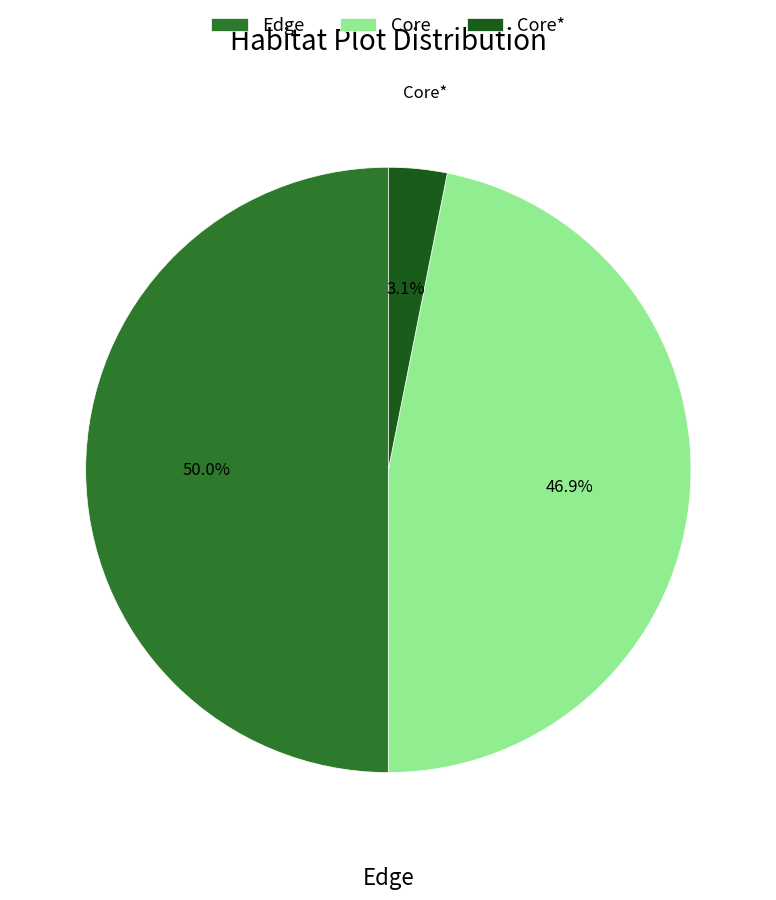

Which slice is the largest?

Edge